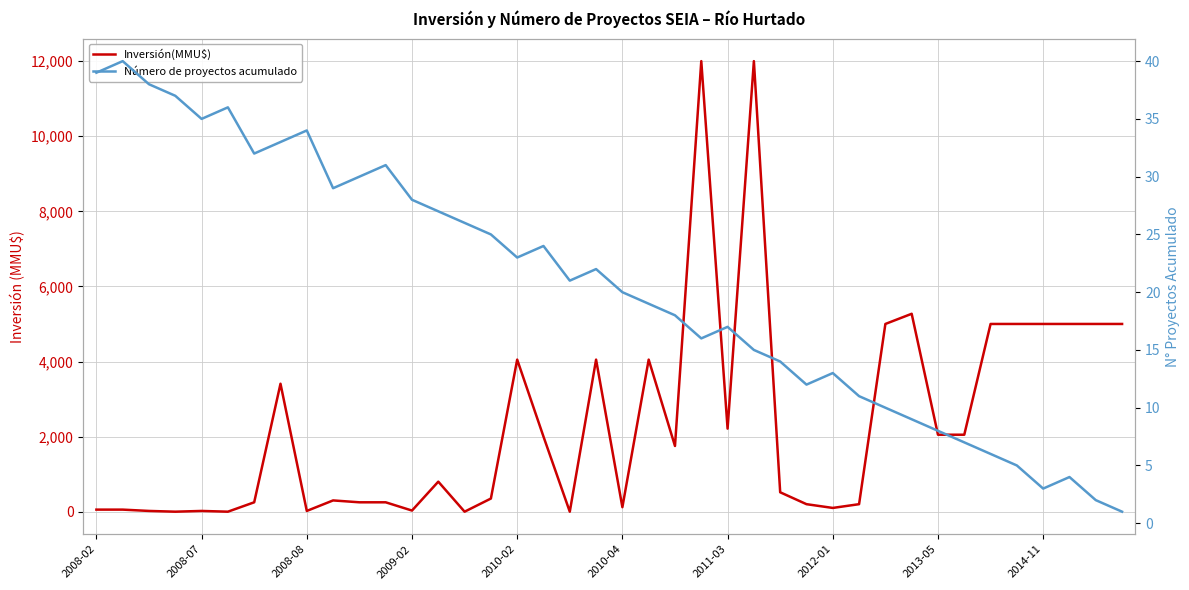

Which series changed the most between 11 and 31?

Inversión(MMU$)